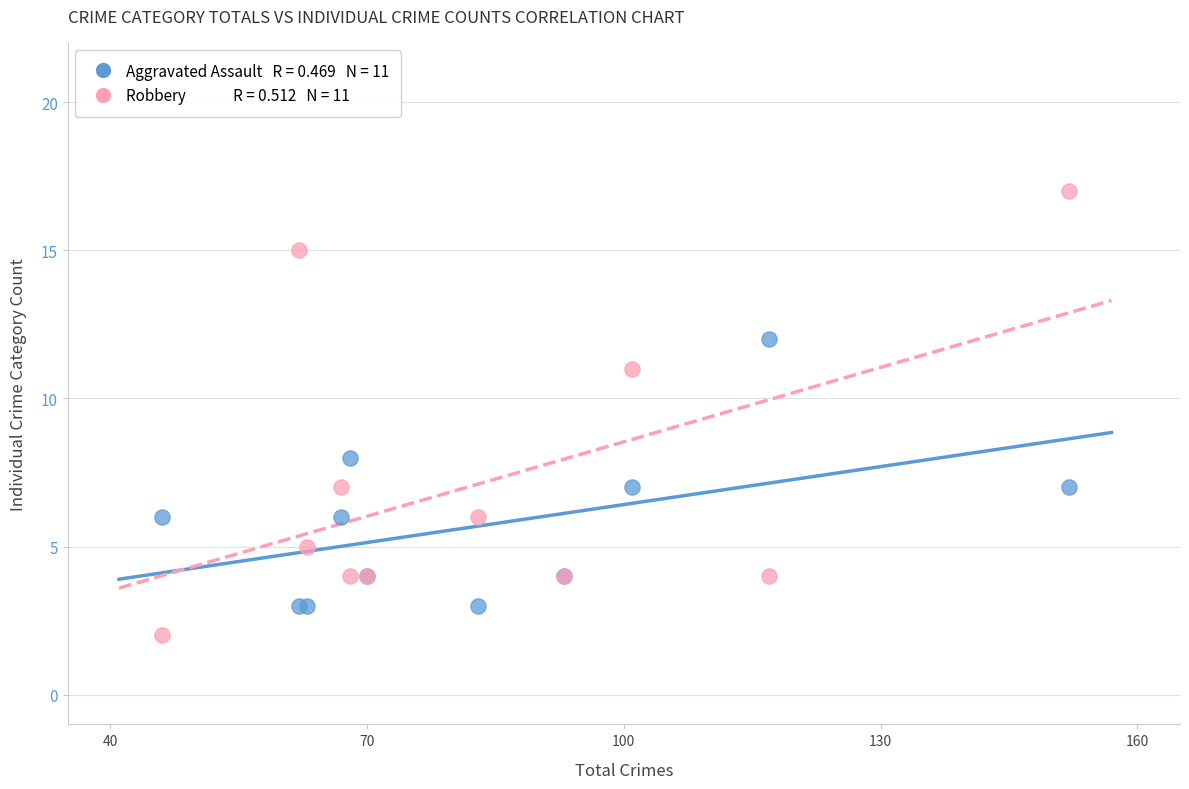

Across all series, what Y value is closest to 9?

8